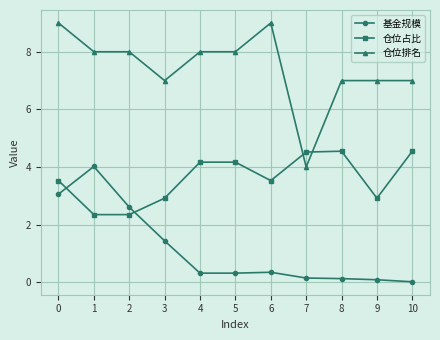

How many intersections are there between 仓位占比 and 基金规模?

2